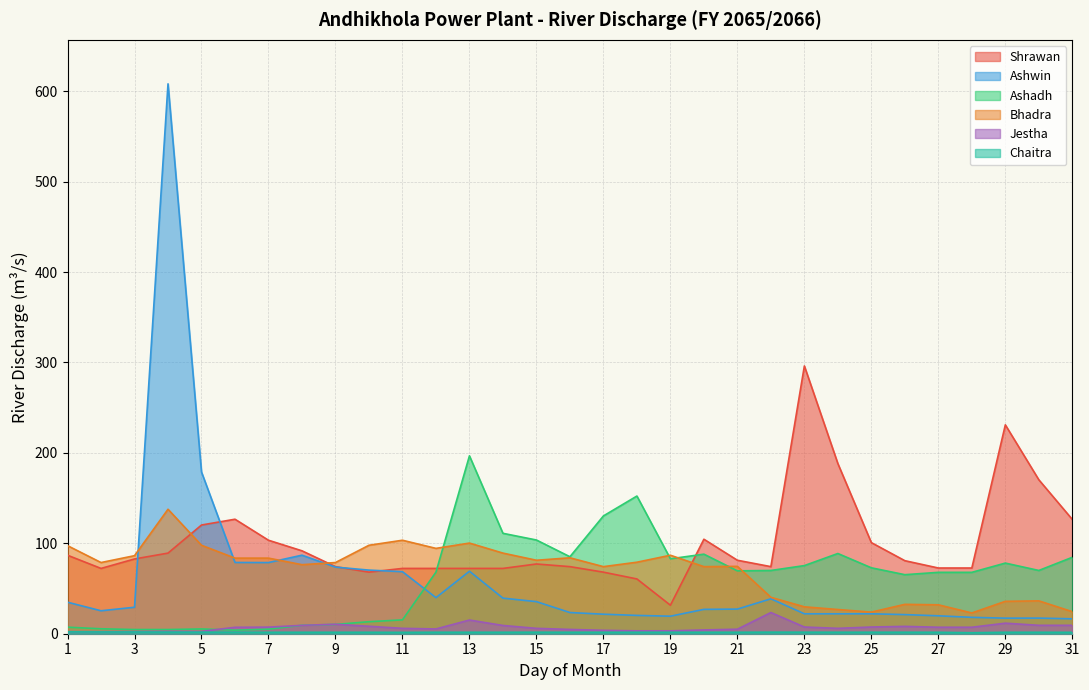

Where is Shrawan nearest to the value 163?

30